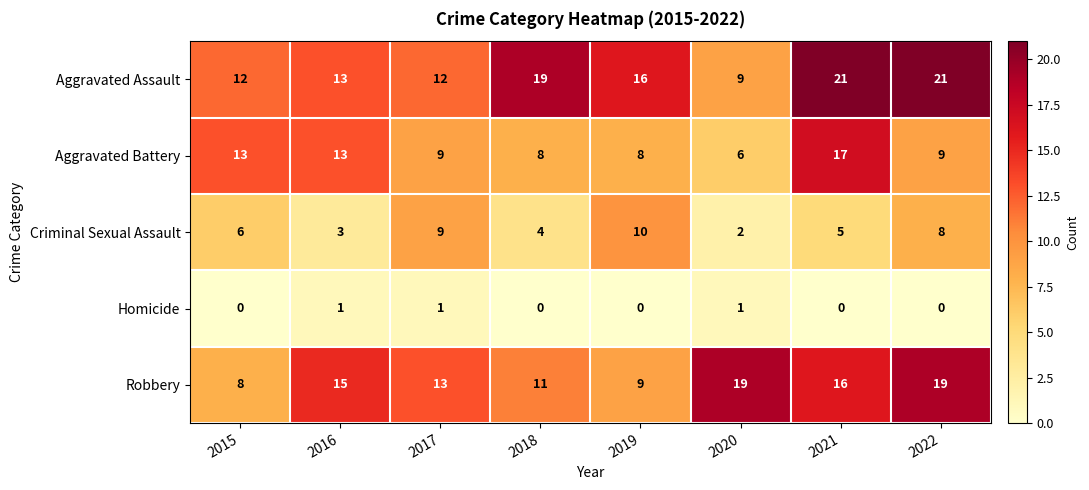

What is the spread (max minus min) of values at 2016?

14